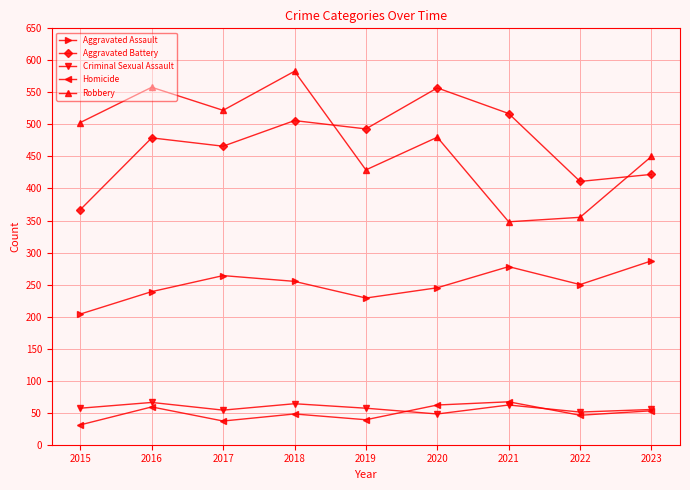

At which label does Robbery reach its peak?

2018